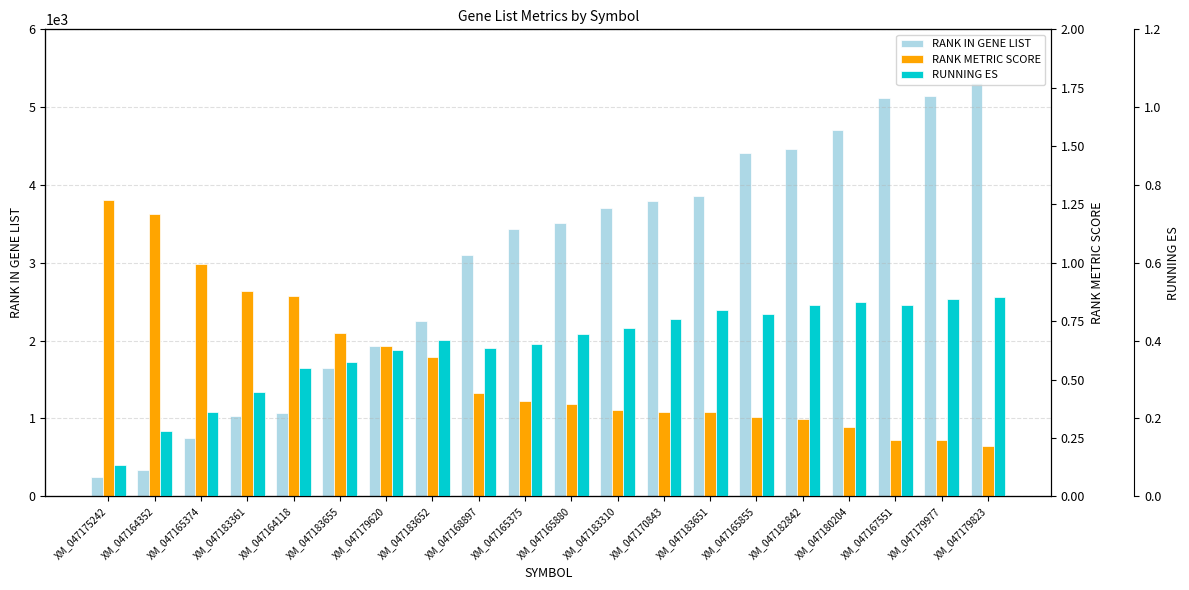

At which label does RANK IN GENE LIST first exceed 3518?

XM_047183310